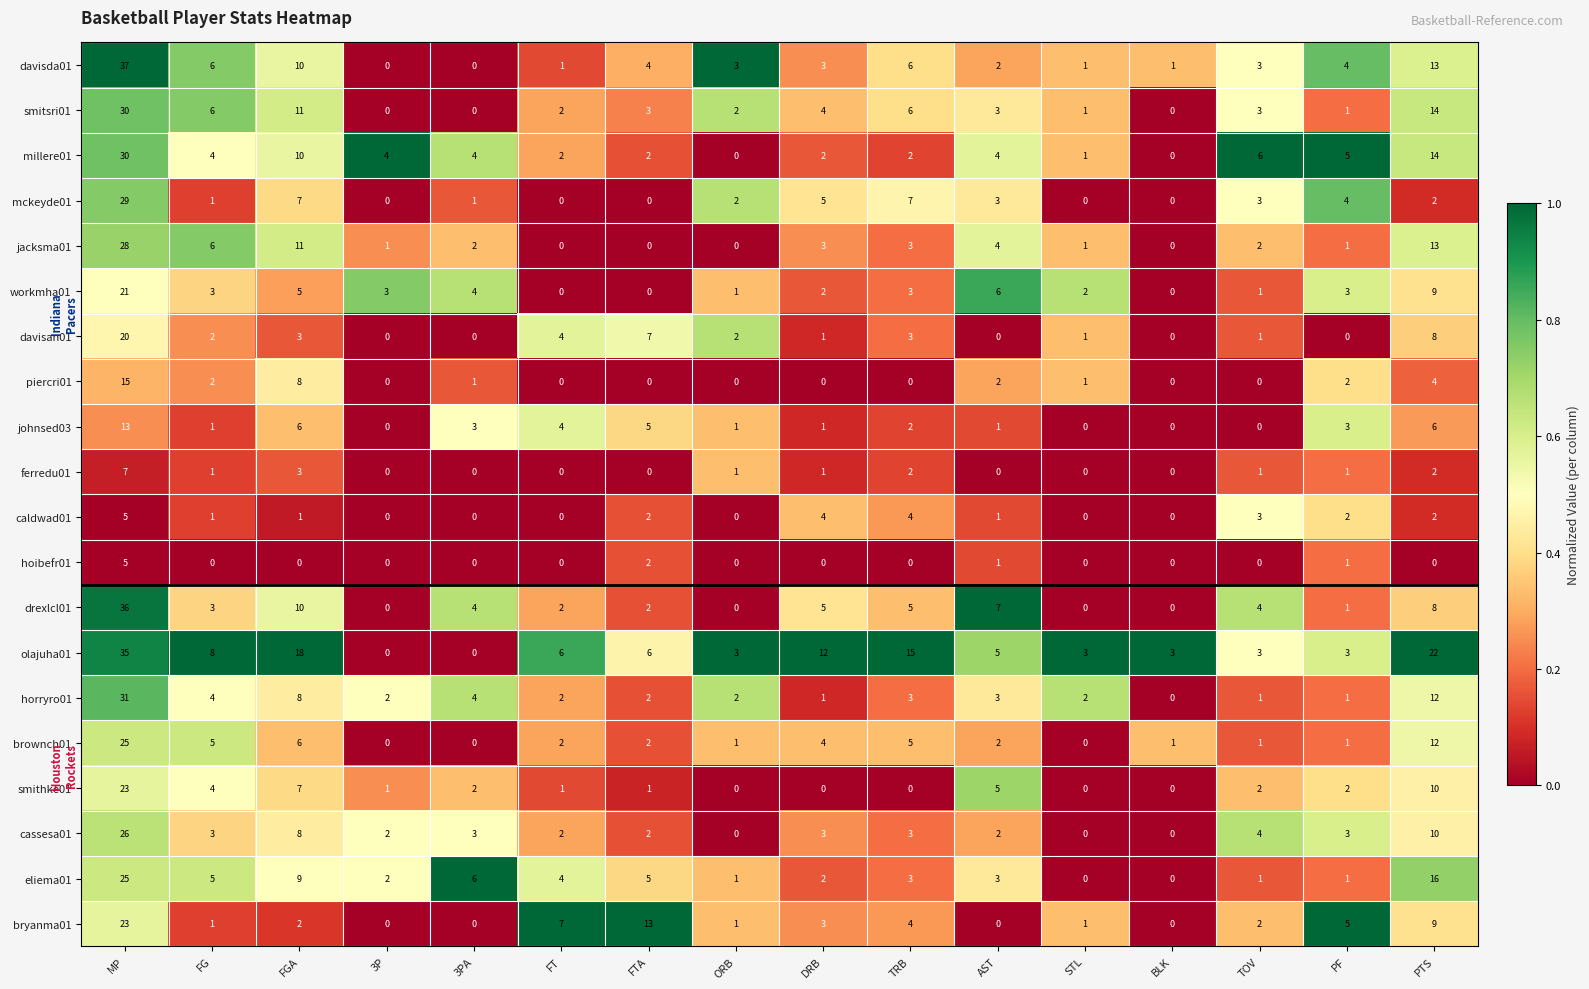

The value of millere01 at TRB is 2. True or false?

True